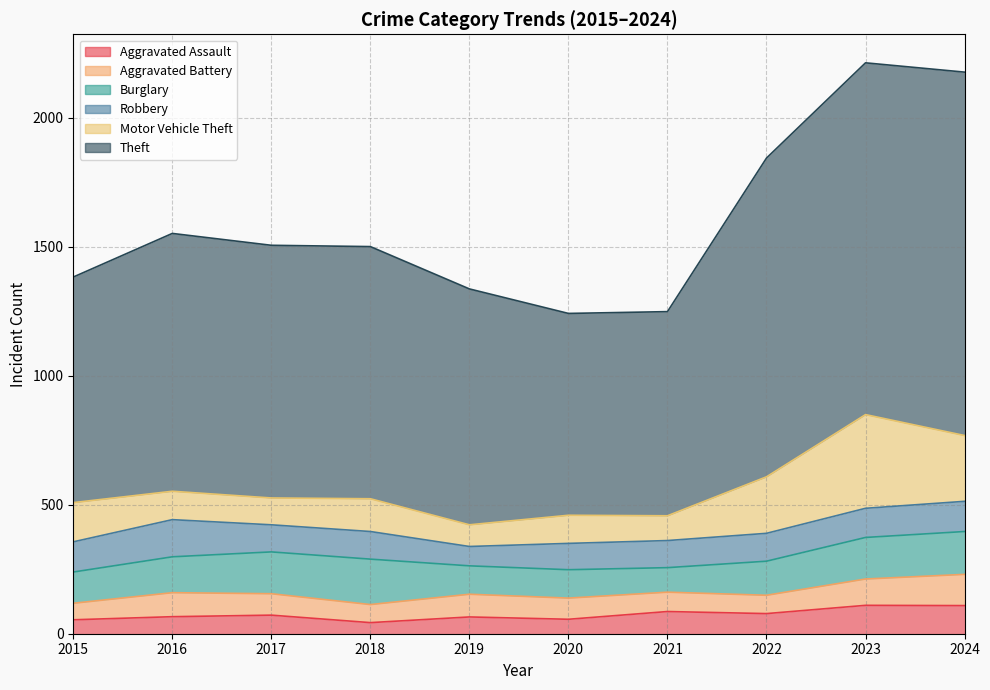

What is the value of the Motor Vehicle Theft point at the 1st from the left?

152